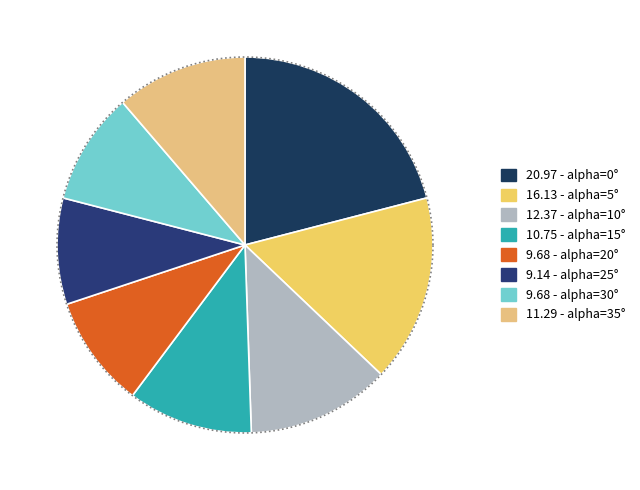

To the nearest percent, what portion does 35 represent?

11%